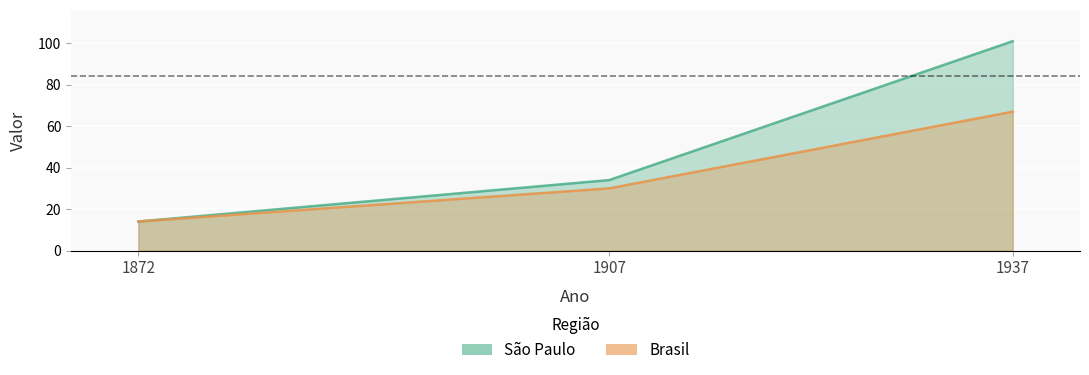

List the series in order of their peak value, lowest first.

Brasil, São Paulo